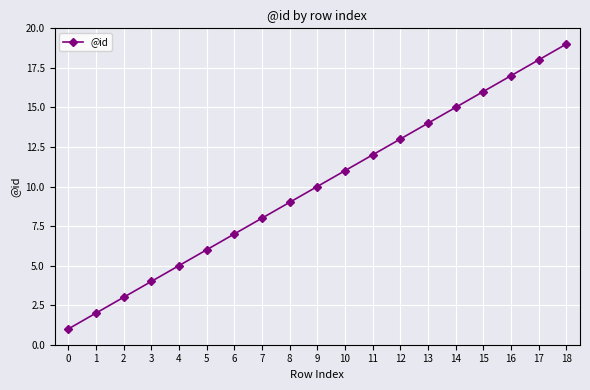

What value does the data have at 11, to the nearest 10?

10